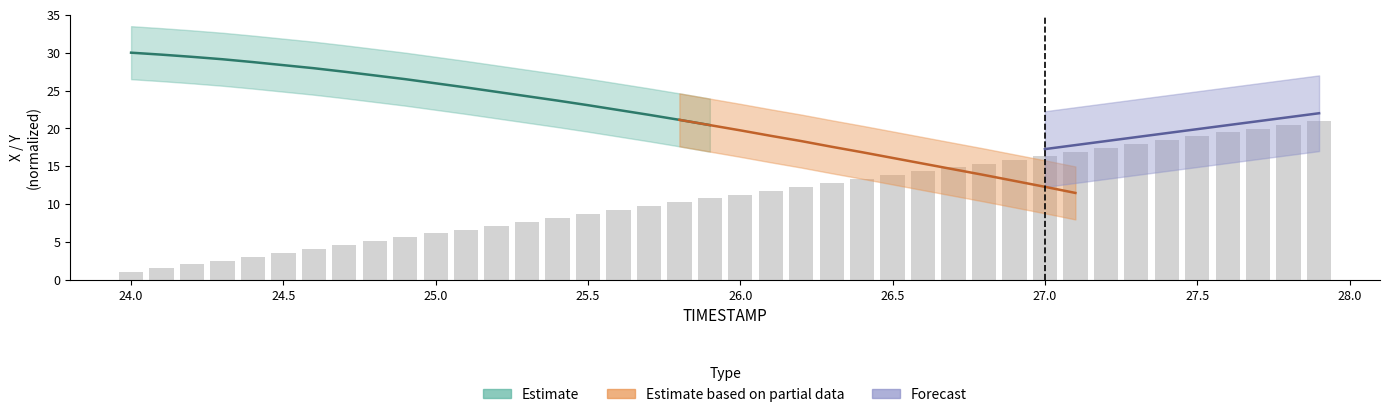

What is the difference between the values at 26.1 and 27.7?

8.2